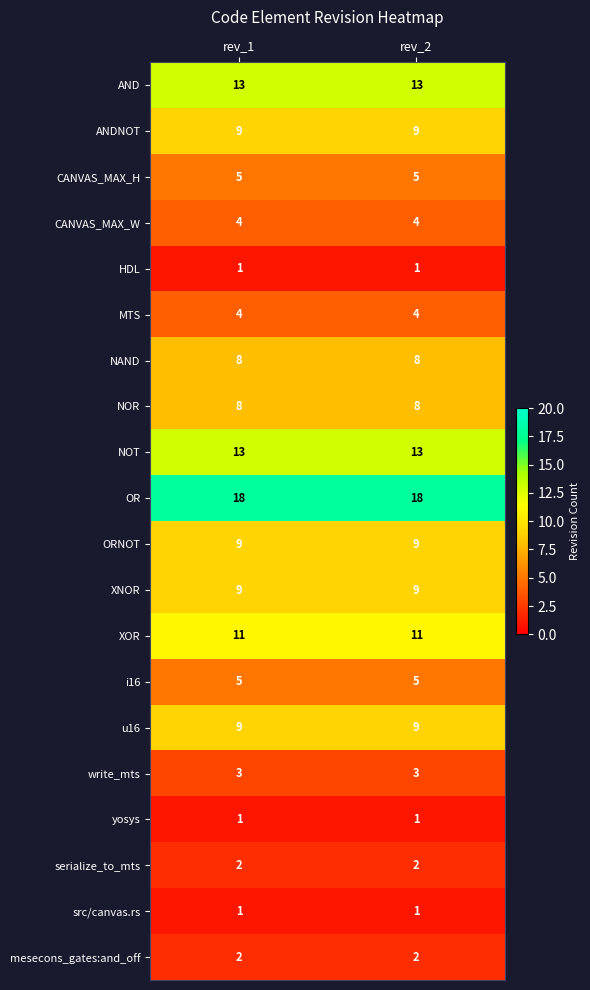

What is the sum of the serialize_to_mts values at rev_1 and rev_2?

4